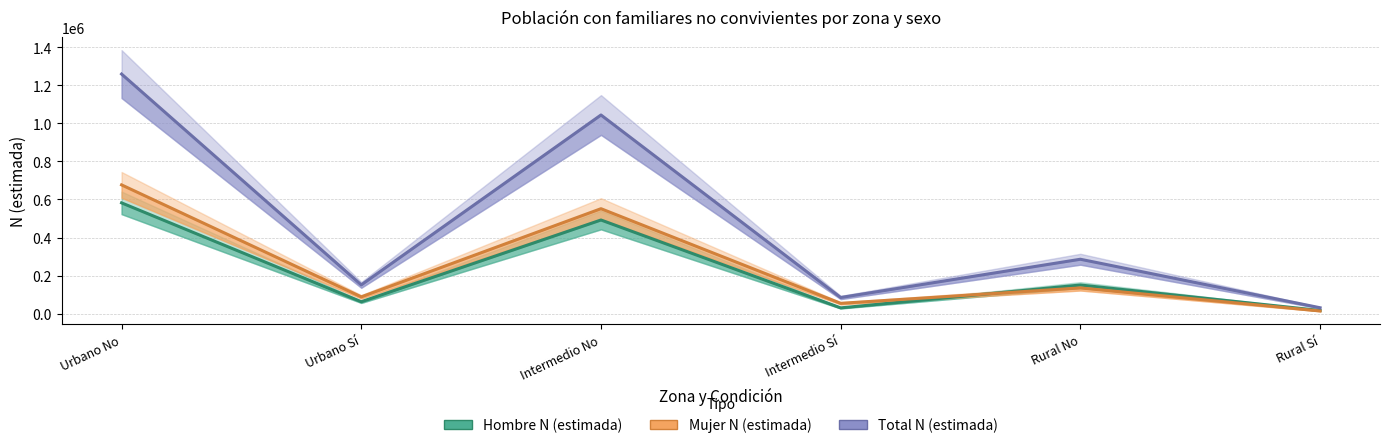

At Rural Sí, list the series in order from smallest to largest.

Mujer N (estimada), Hombre N (estimada), Total N (estimada)